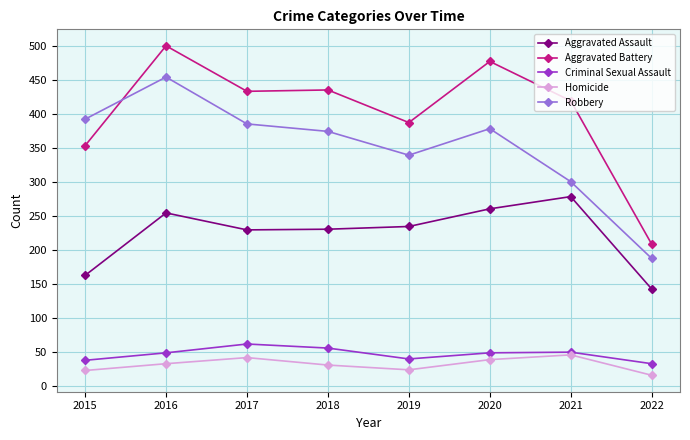

What is the smallest value displayed?

16